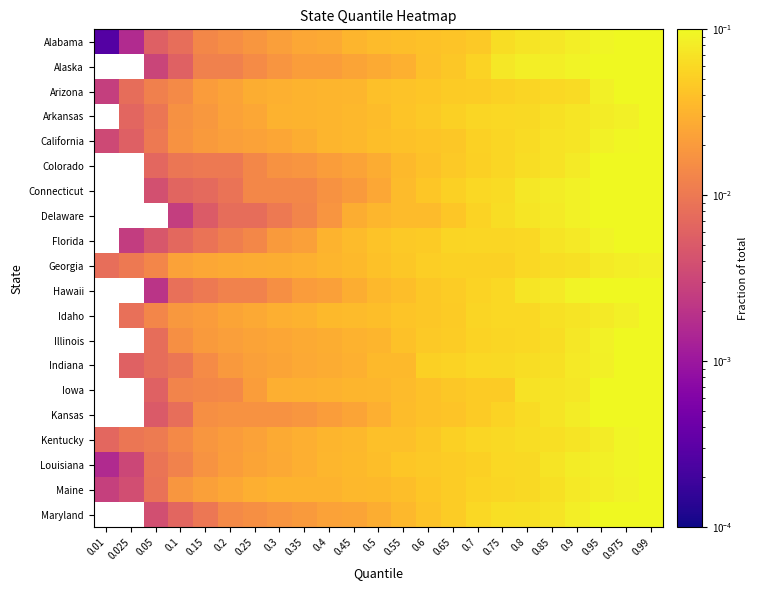

Between 0.95 and 0.5, which is larger?

0.95